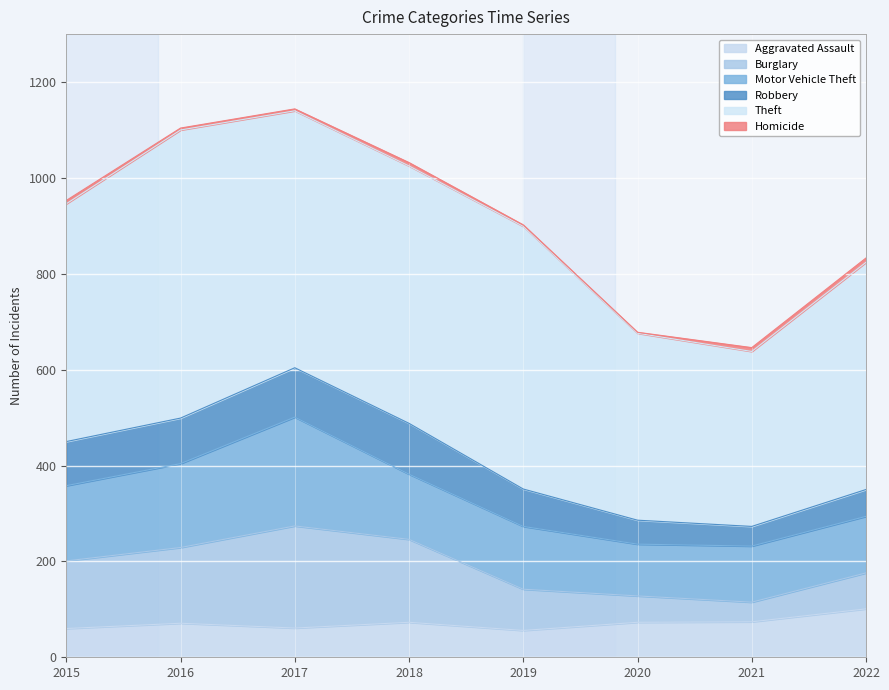

What is the difference between the highest and lowest values at 2022?

465